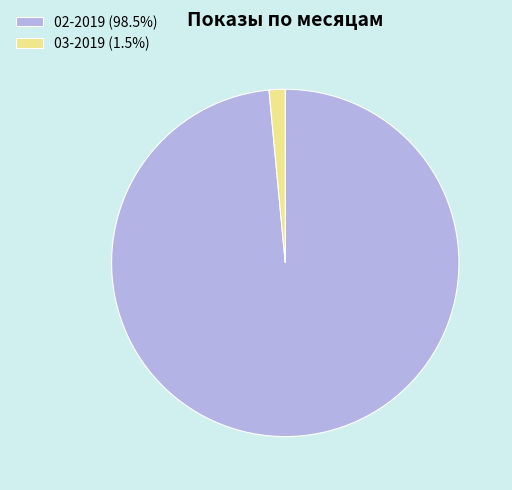

Do 03-2019 (1.5%) and 02-2019 (98.5%) together represent more than half of the pie?

Yes